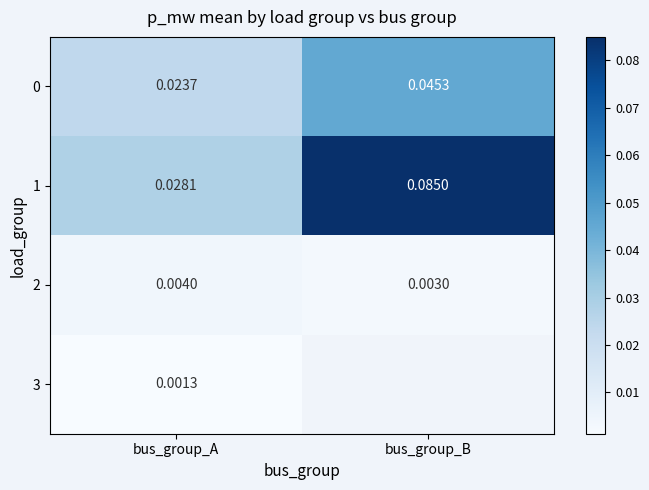

What is the total value across all series at bus_group_A?

0.1